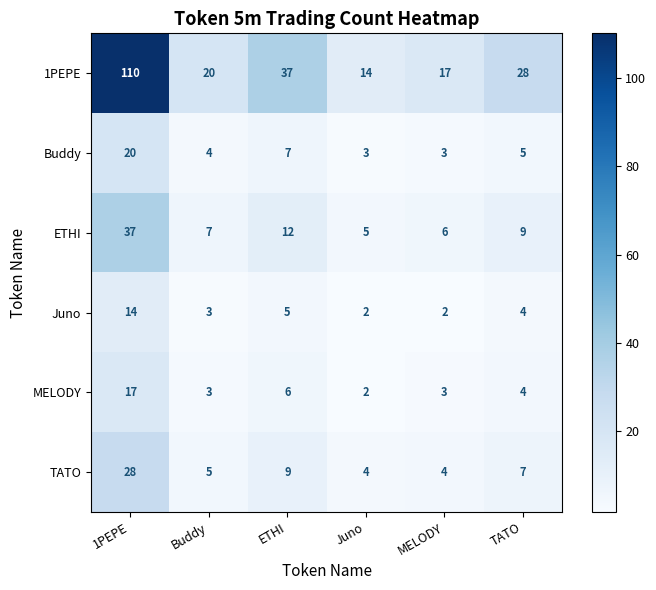

The MELODY series shows 4 at TATO. True or false?

True